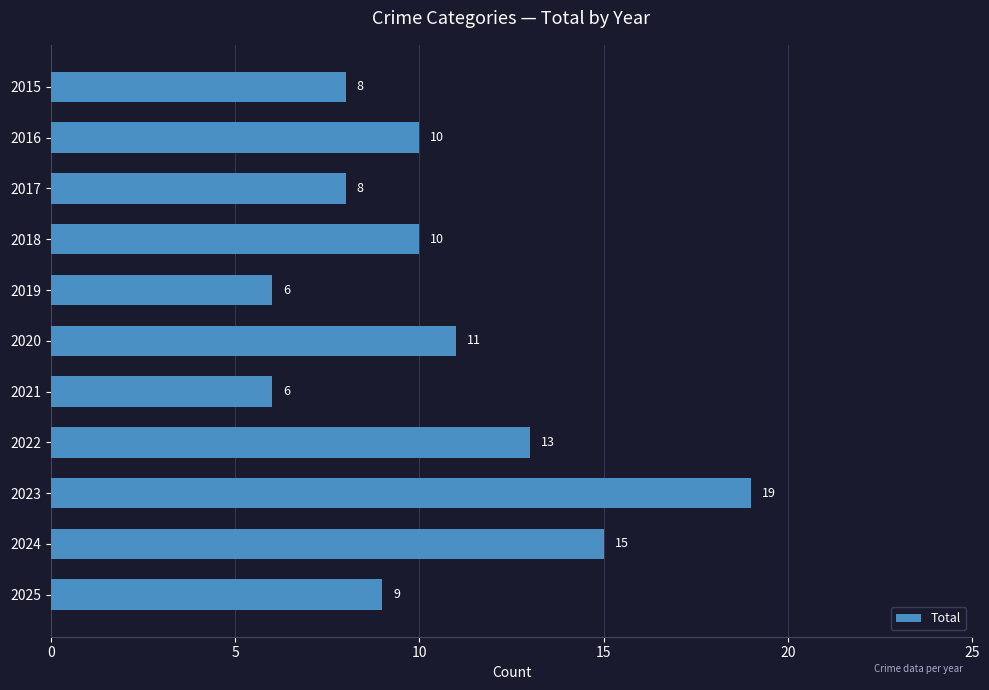

What is the value of the 9th bar from the top?

19